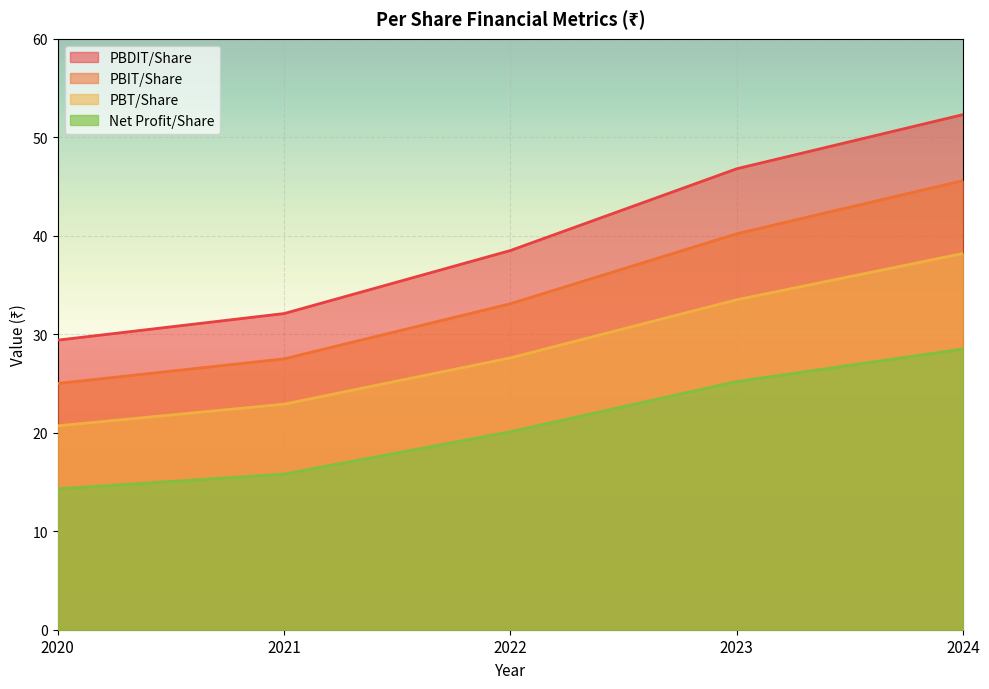

Reading left to right, list all the values displayed in this chart.

PBDIT/Share: 29.4	32.1	38.5	46.8	52.3
PBIT/Share: 25.0	27.5	33.1	40.2	45.6
PBT/Share: 20.7	22.9	27.6	33.5	38.2
Net Profit/Share: 14.3	15.8	20.1	25.2	28.5